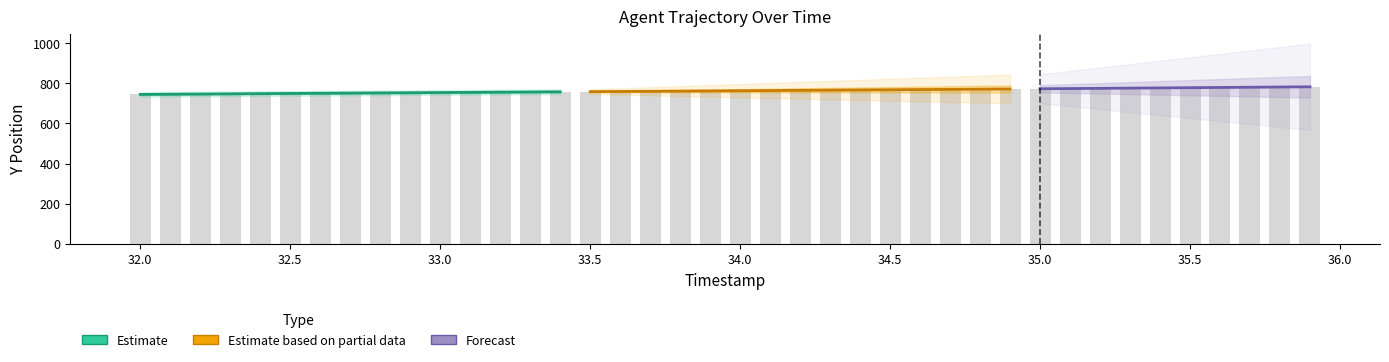

What is the difference between the second highest and minimum values?

37.0